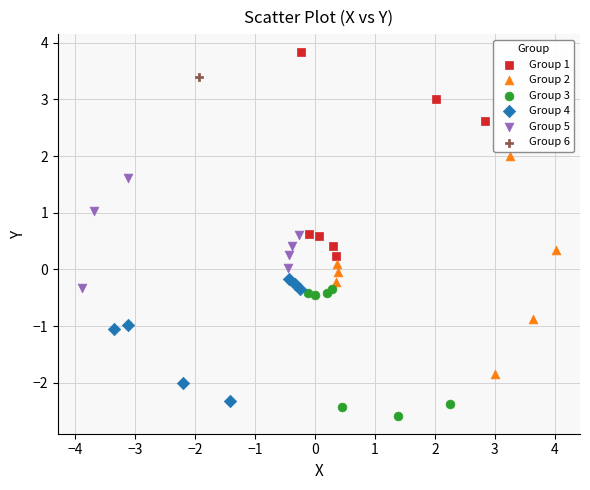

Which series contains the lowest Y value?

Group 3